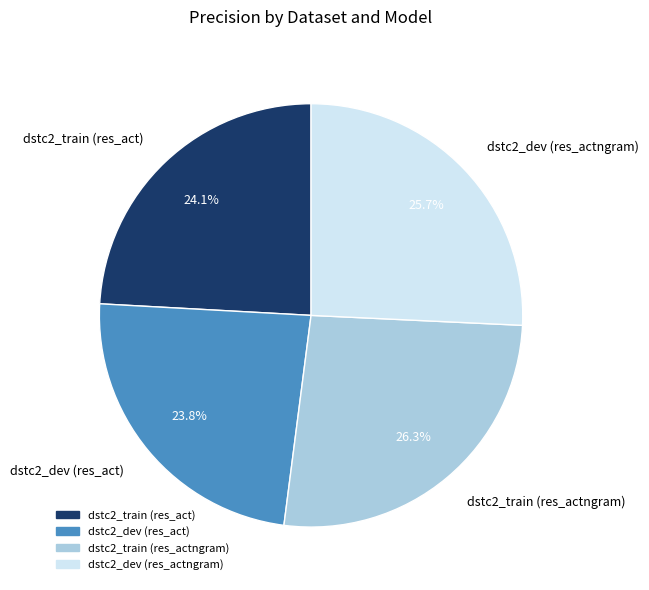

What portion of the pie excludes dstc2_dev (res_actngram)?

74.3%